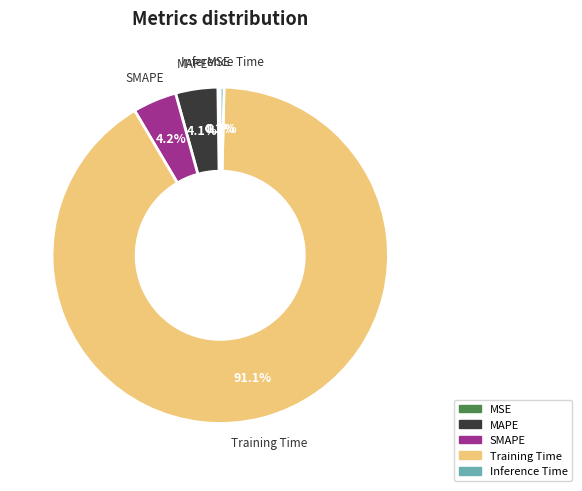

Is the sum of Inference Time and SMAPE greater than half?

No